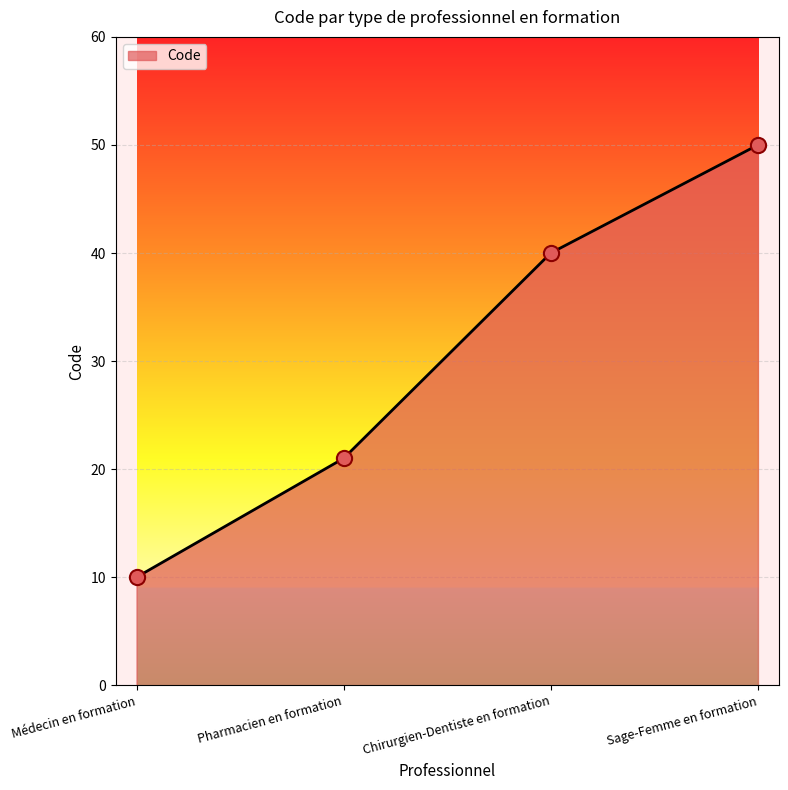

What is the change in value from Pharmacien en formation to Sage-Femme en formation?

+29